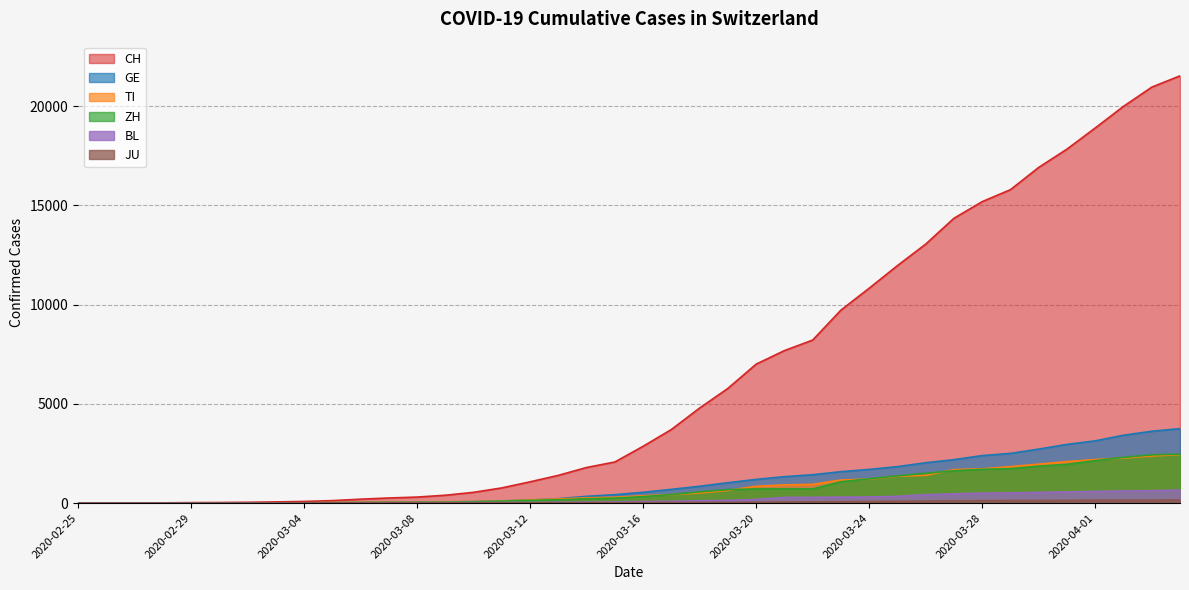

Where is GE nearest to the value 1876?

2020-03-25